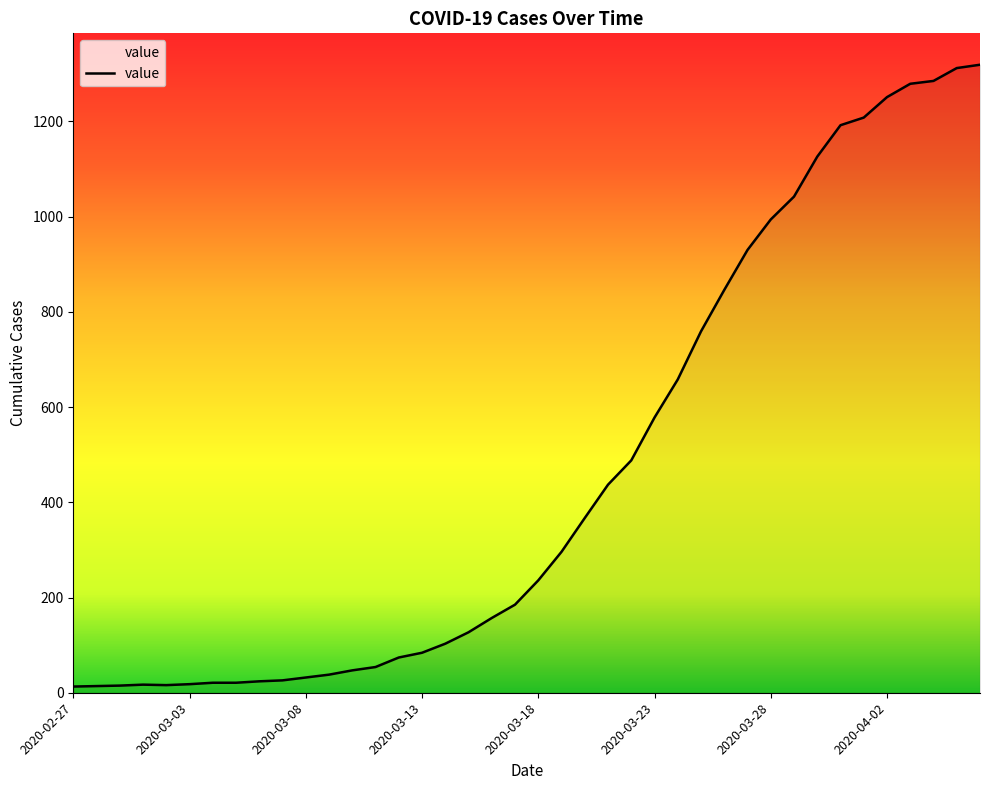

What is the maximum value shown in the chart?

1319